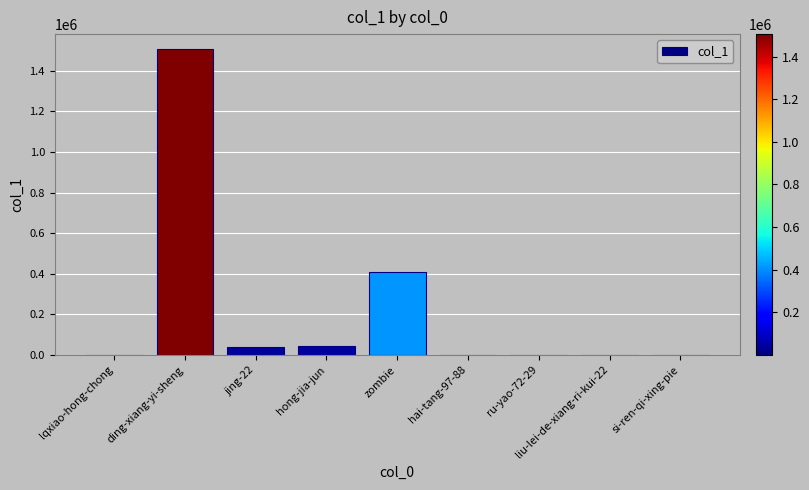

What is the sum of the values at hong-jia-jun and ding-xiang-yi-sheng?

1547113